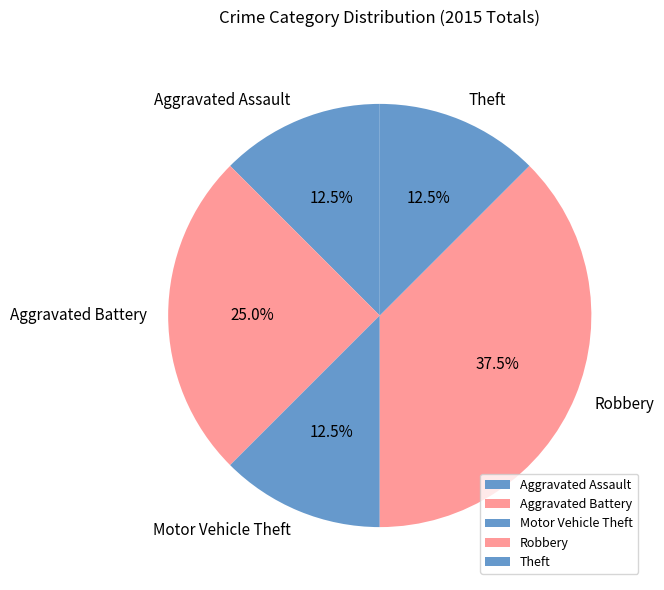

Is there any slice that represents more than half of the pie?

No